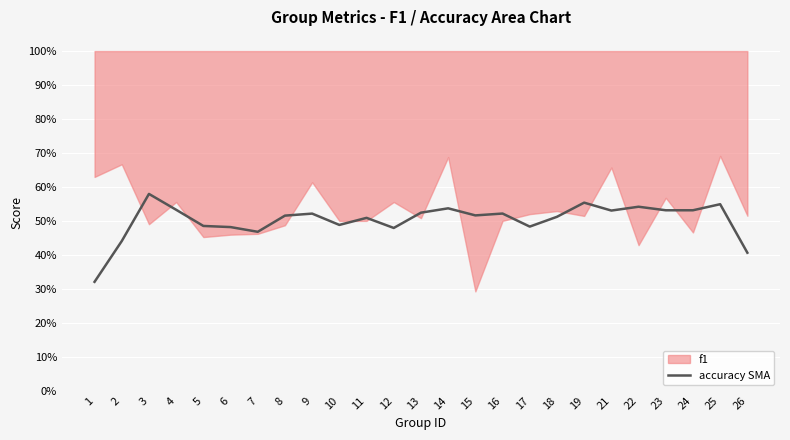

Does the chart display data point markers on the line(s)?

No